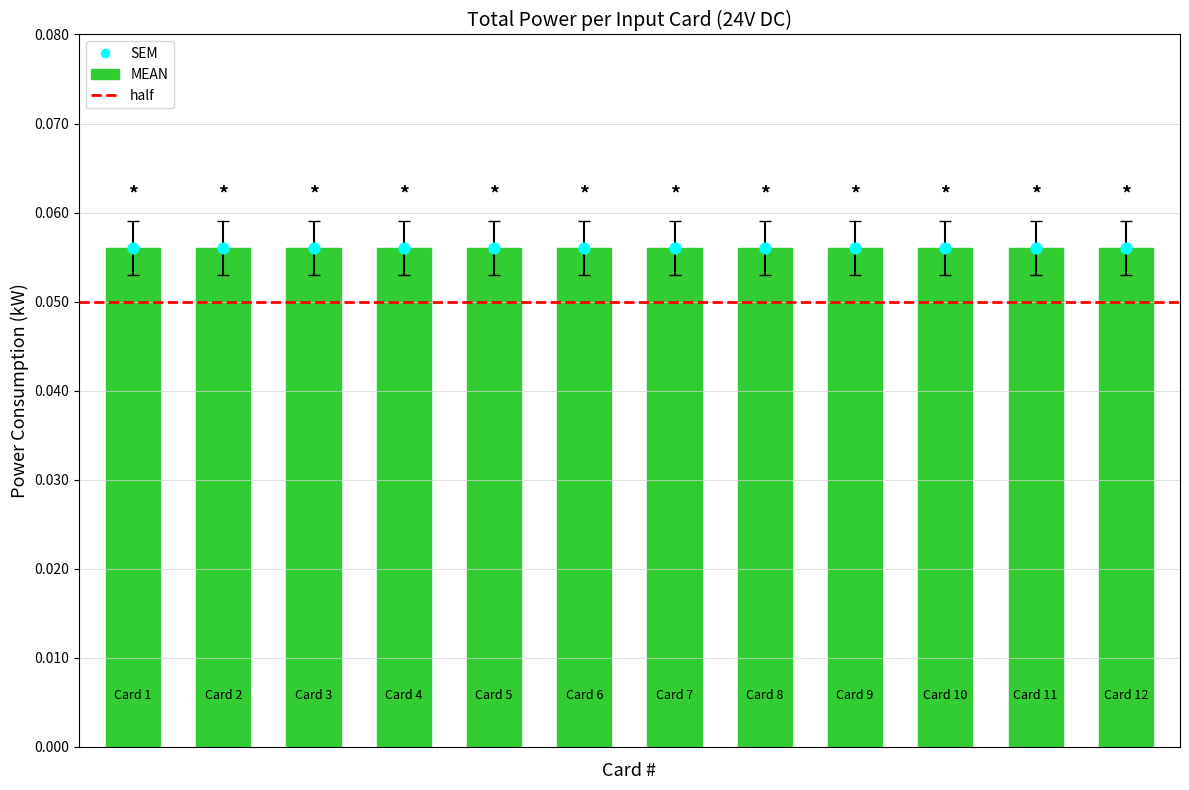

What is the total value across all series at Card 3?

0.1